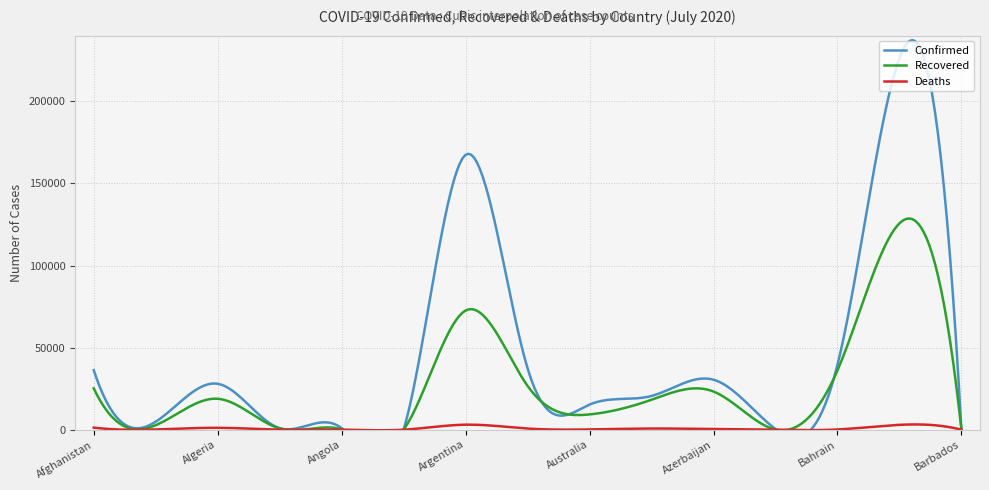

True or false: Confirmed and Deaths cross at least once.

False